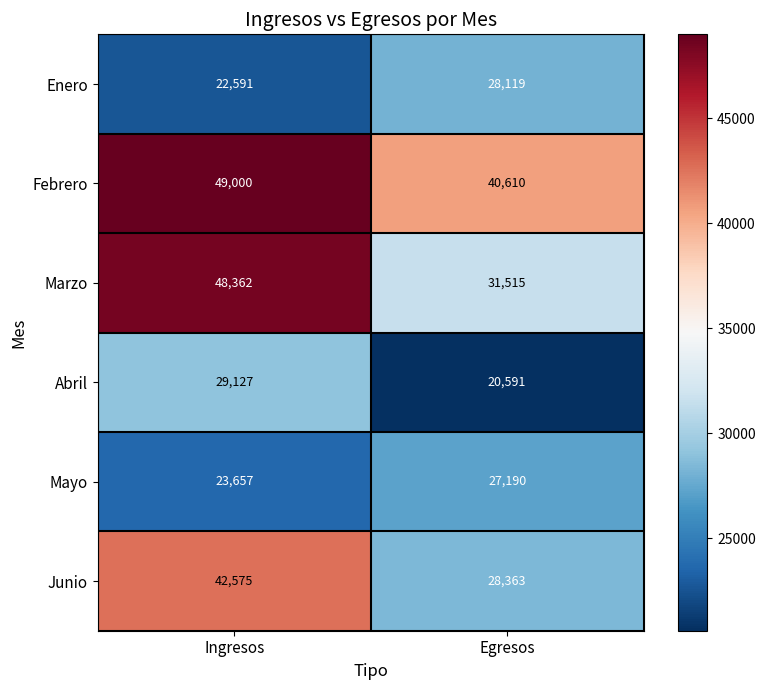

What is the greatest value displayed?

49000